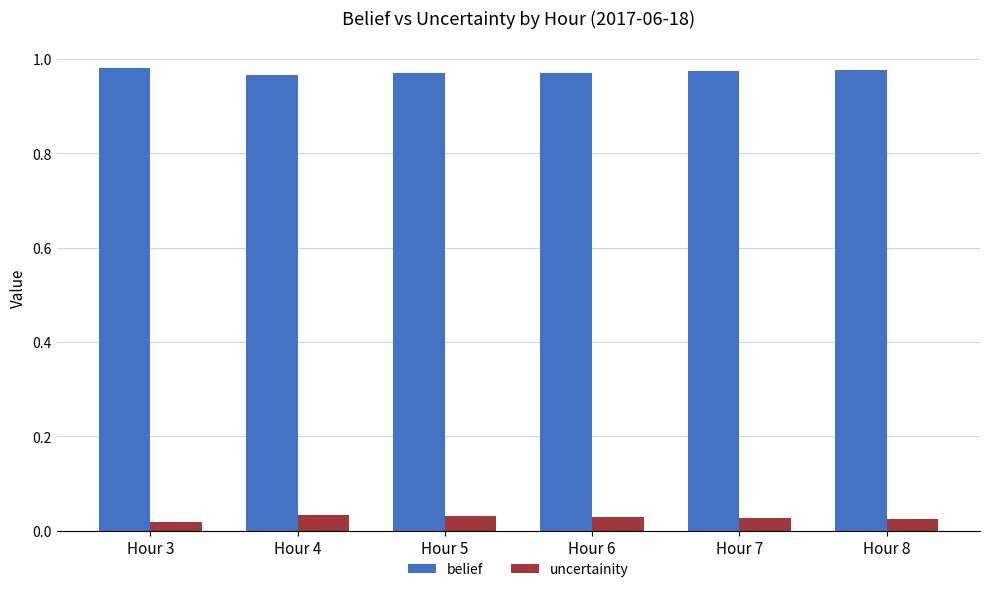

Rank the series by their maximum value, from lowest to highest.

uncertainity, belief